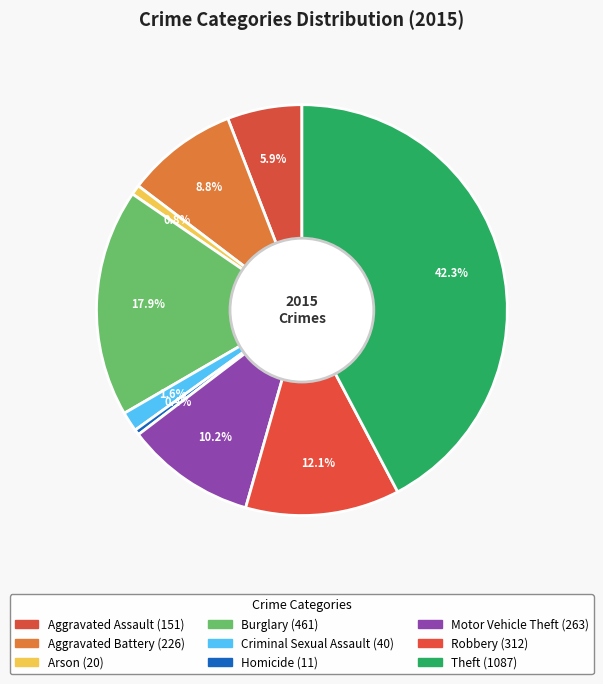

How many segments does this pie chart have?

9